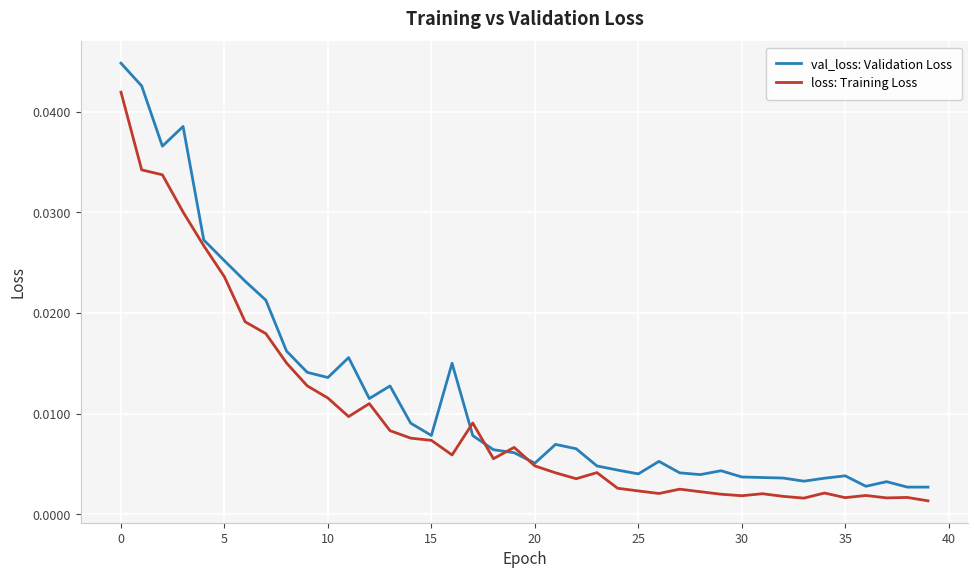

In loss: Training Loss, how many points are lower than both neighbors (excluding endpoints)?

9